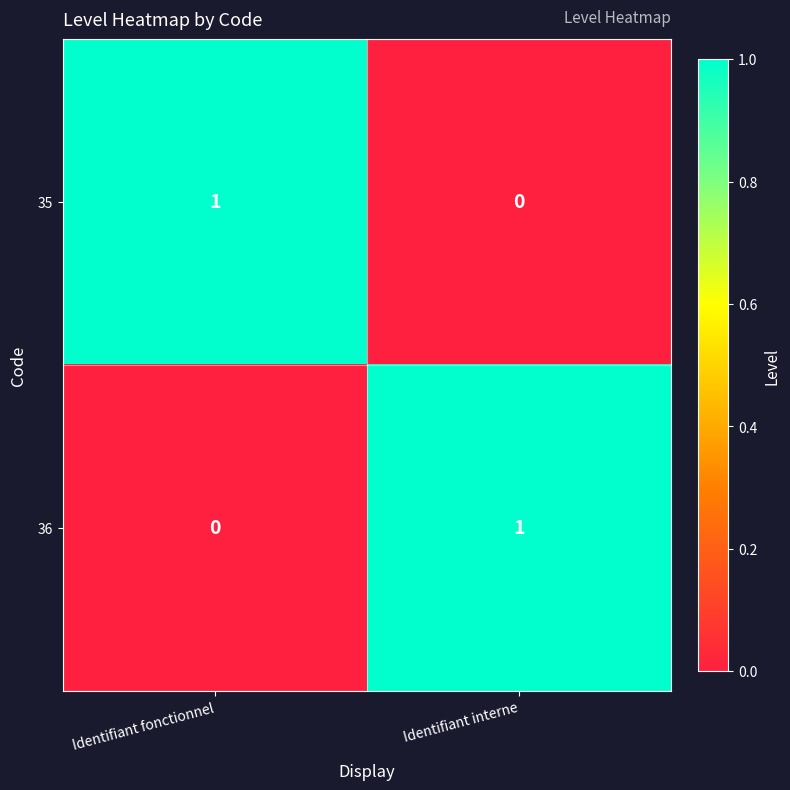

At which label does 36 reach its peak?

Identifiant interne